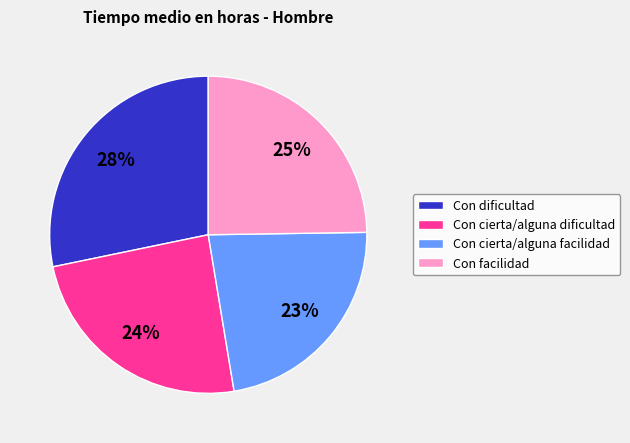

True or false: Con cierta/alguna dificultad accounts for 24% of the total.

True